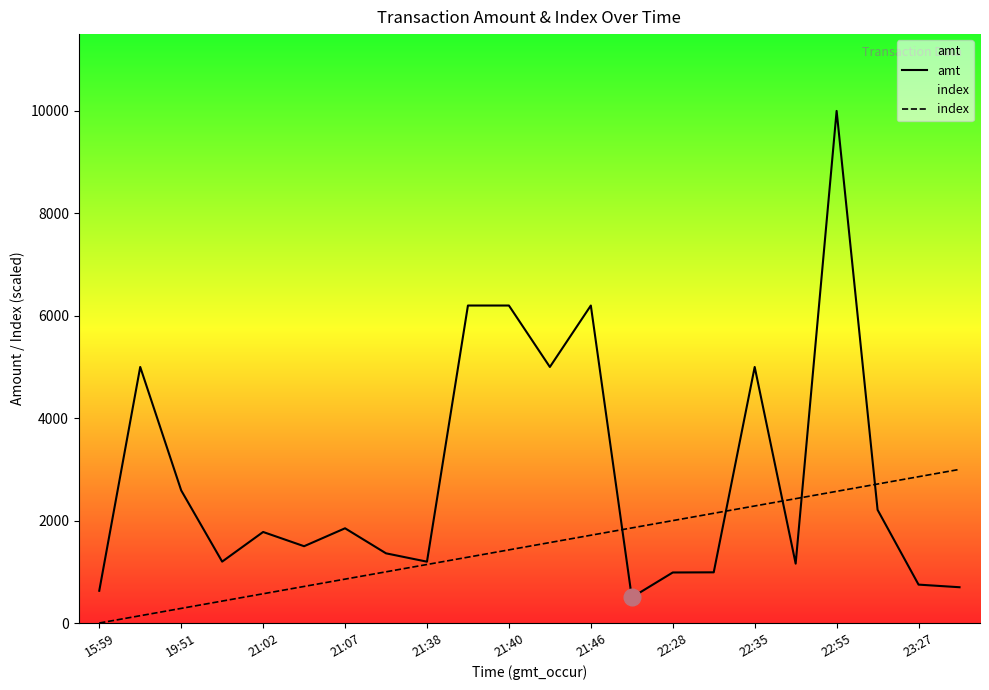

How many lines are shown in the chart?

2